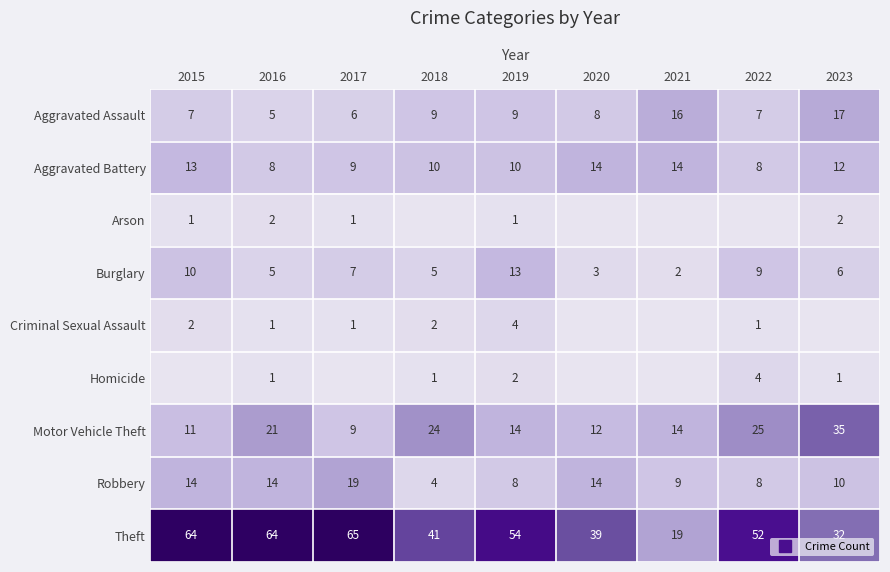

At which category is the sum across all series the highest?

2015